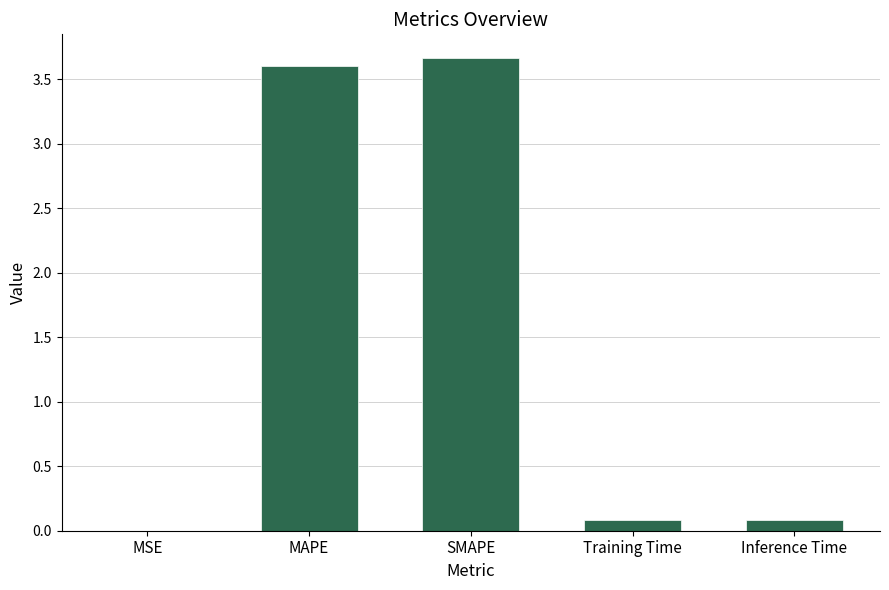

What is the approximate value at MAPE?

3.6